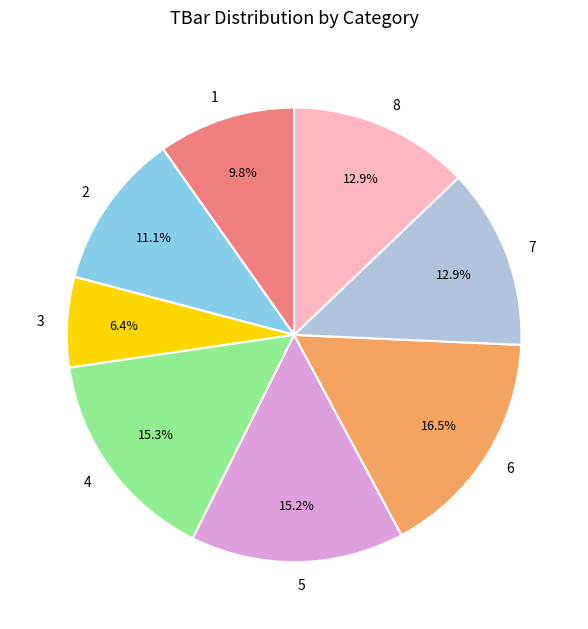

What percentage do 1 and 4 together represent?

25.1%